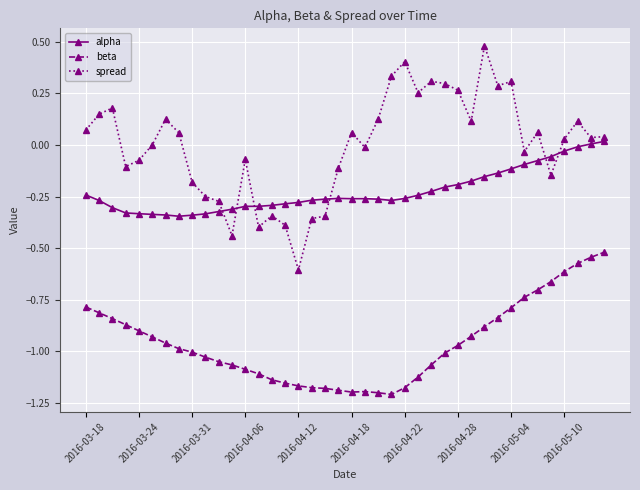

Does the chart have visible grid lines?

Yes